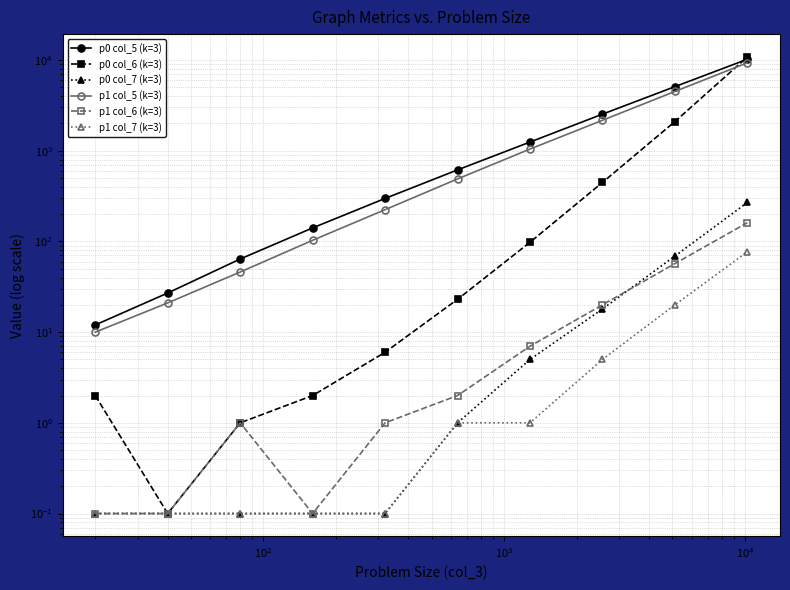

Count the number of categories in the chart.

10